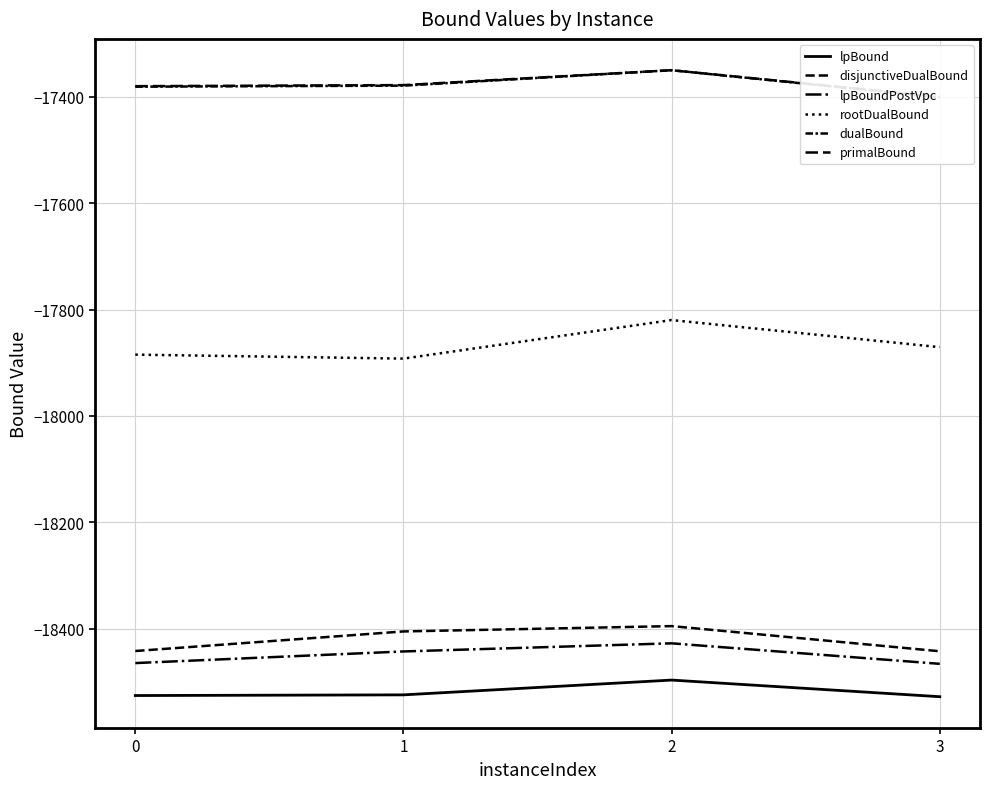

The rootDualBound series shows -17892.2 at 1. True or false?

True